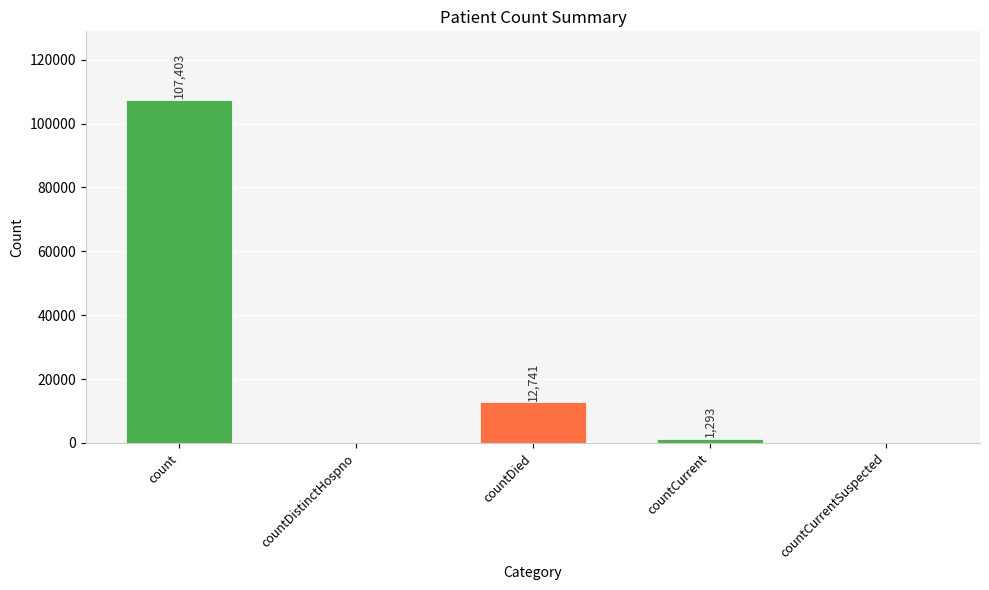

Does the chart contain stacked bars?

No